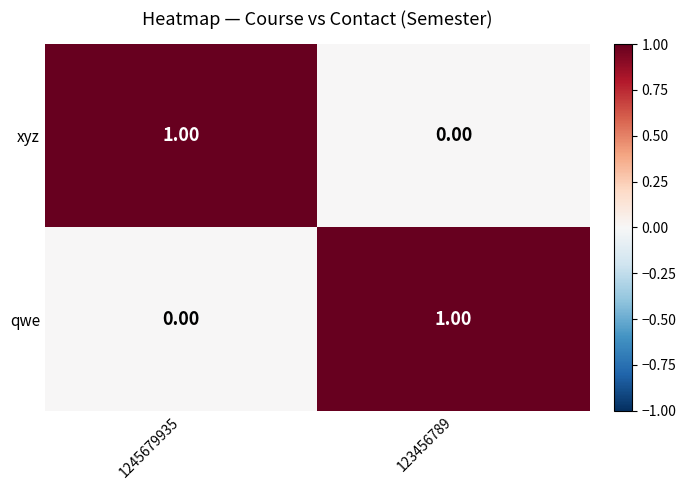

How many categories are shown in the chart?

2